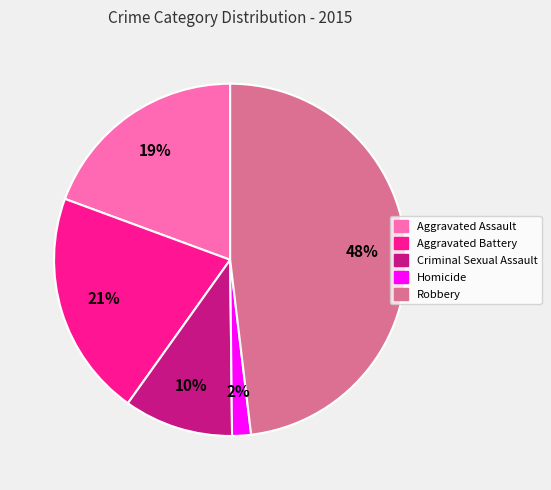

Do Aggravated Assault and Criminal Sexual Assault together represent more than half of the pie?

No